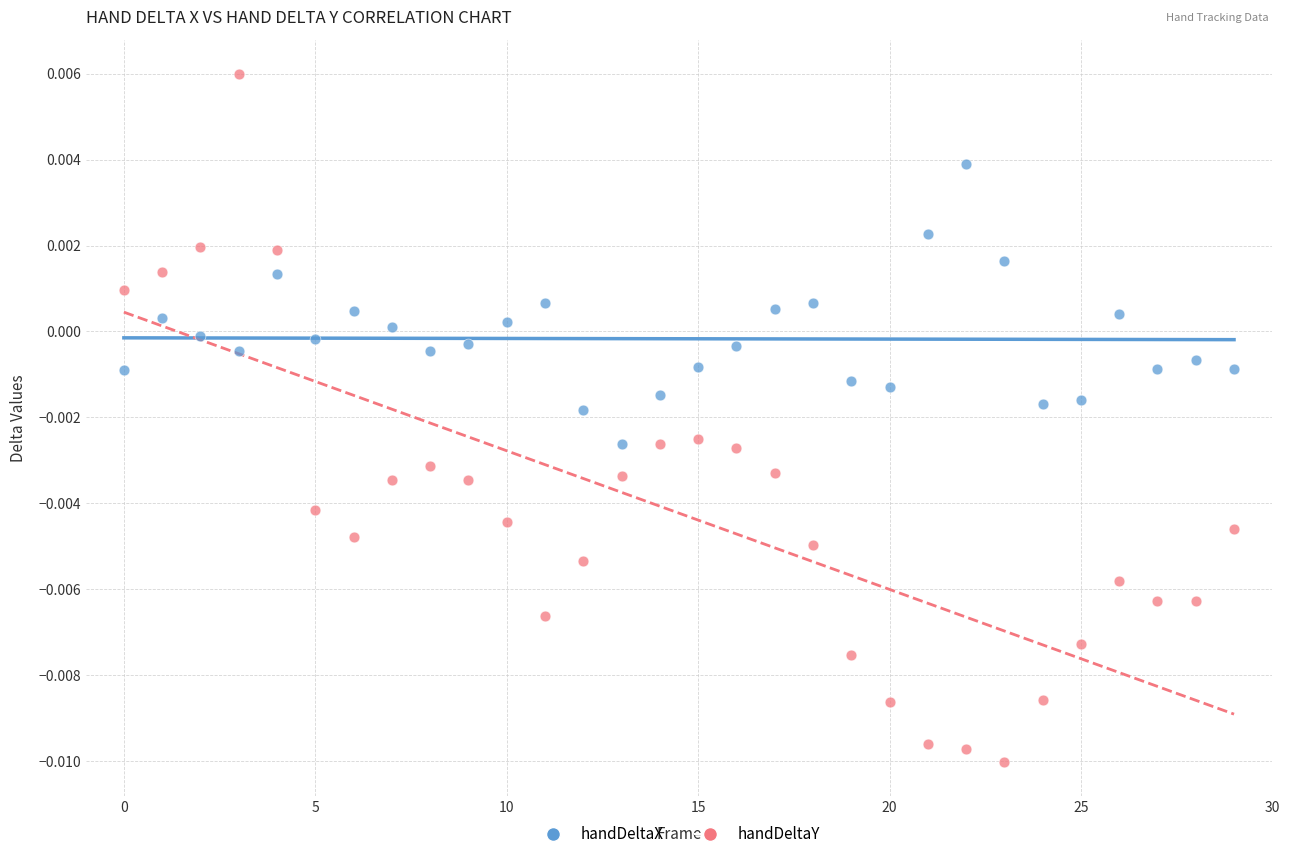

Which series reaches the maximum Y coordinate?

handDeltaY